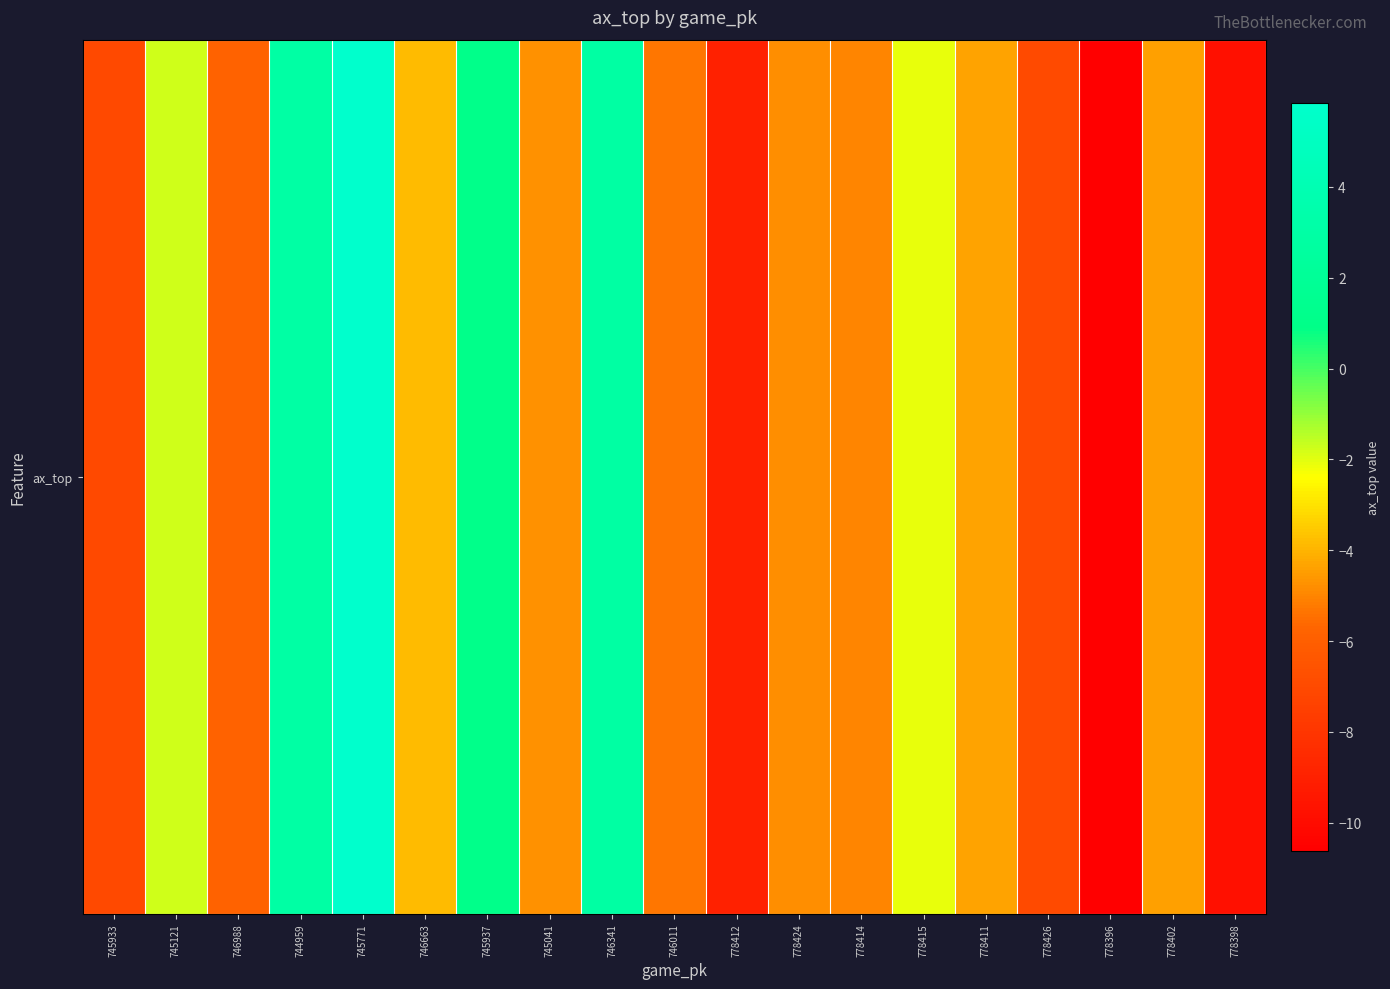

What is the average value?

-3.8